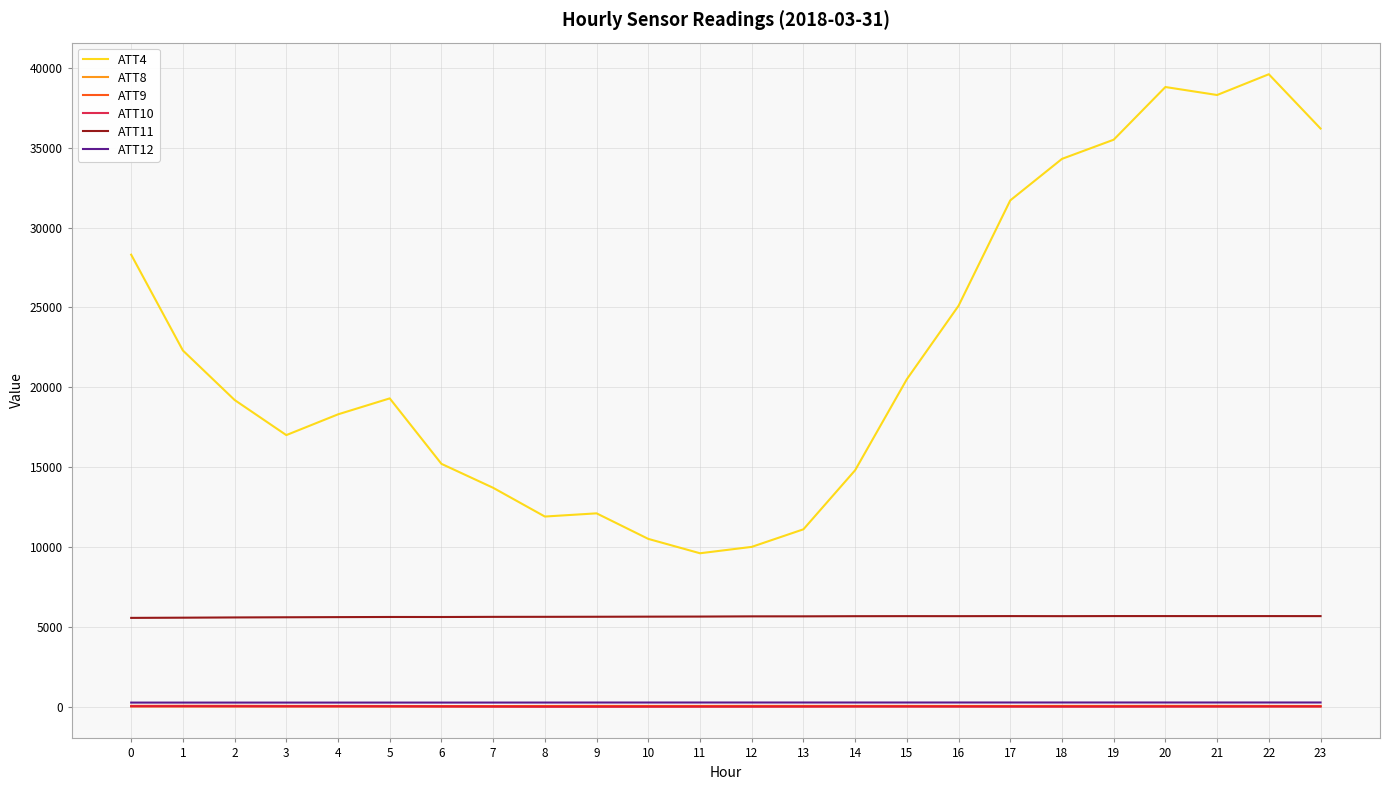

How many series are shown in this chart?

6